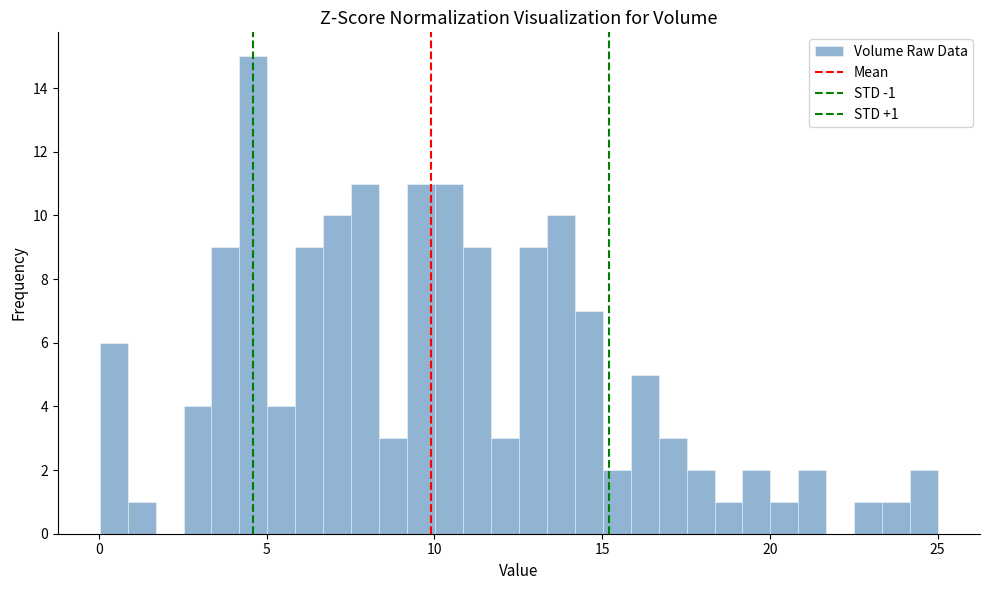

Read against the x-axis, roughly where is the centre of the tallest bar?

4.5